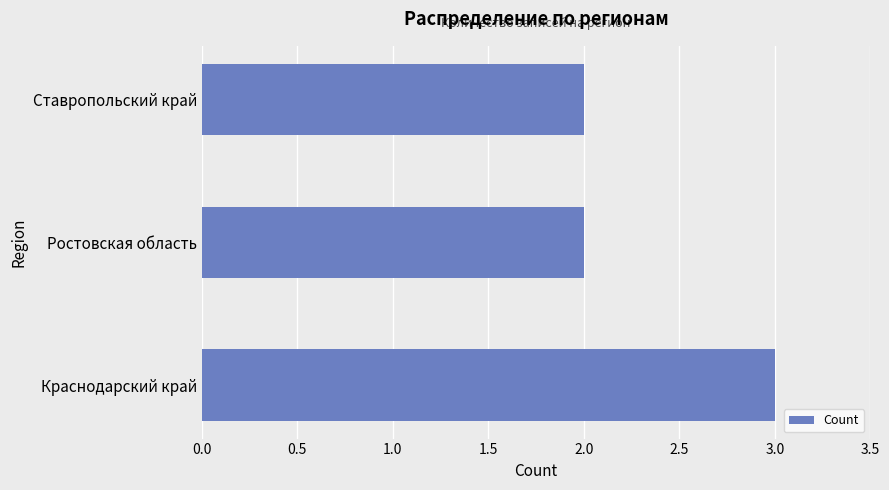

Approximately how many times larger is the value at Ставропольский край compared to Краснодарский край?

0.7